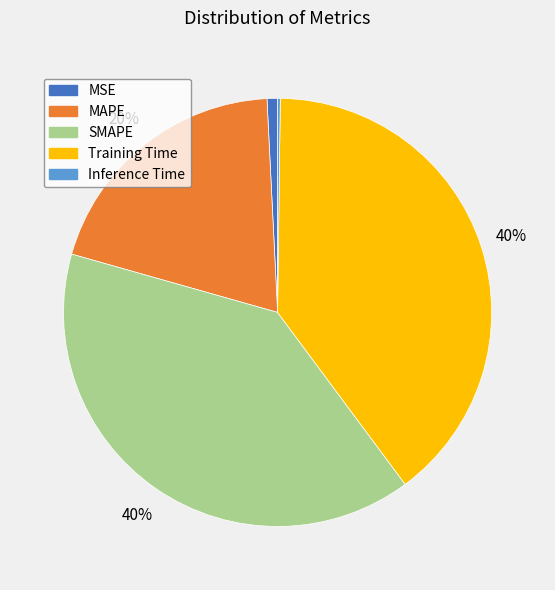

To the nearest percent, what is the average slice percentage?

20%